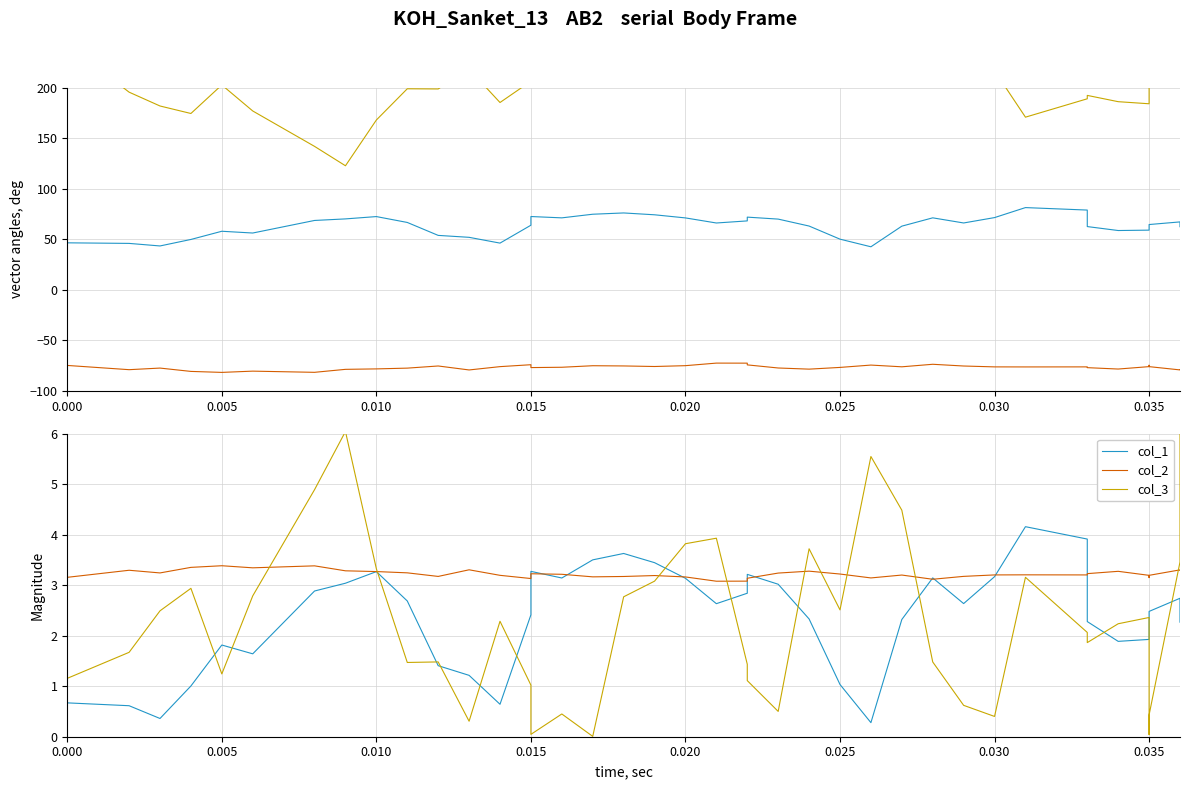

What is the average value of the col_3 series?

2.3